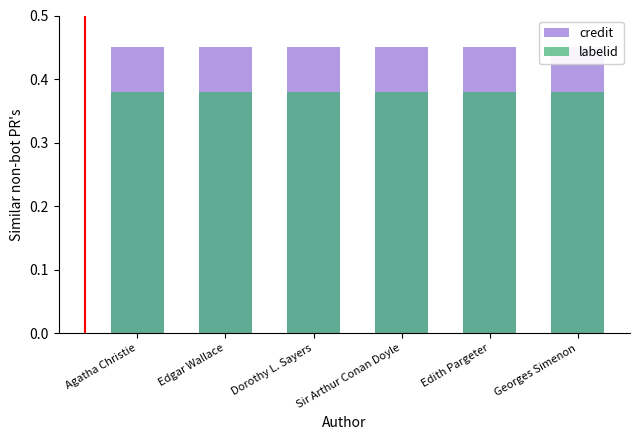

Where is labelid nearest to the value 0?

Agatha Christie